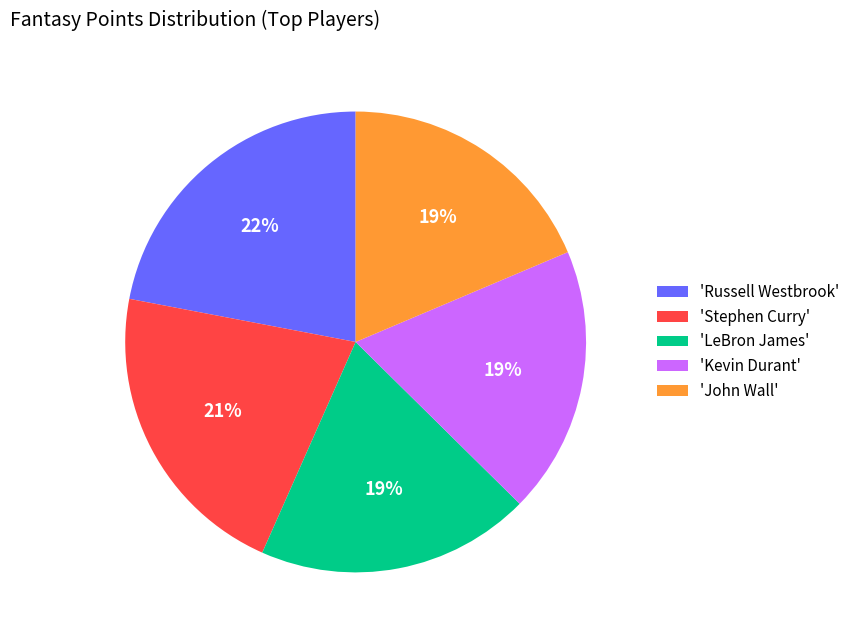

What is the ratio of the value at 'Kevin Durant' to the value at 'Russell Westbrook'?

0.9